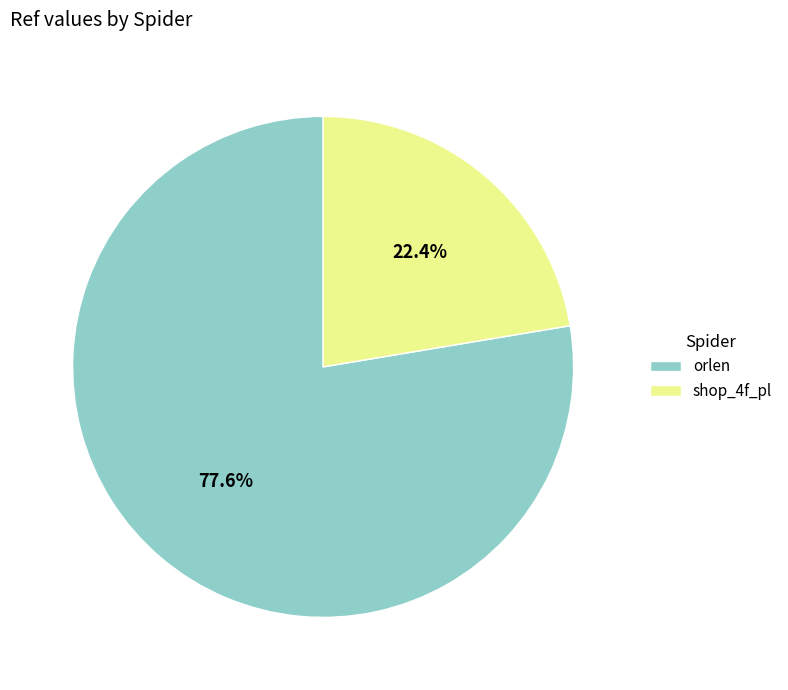

Which category has the biggest portion of the pie?

orlen